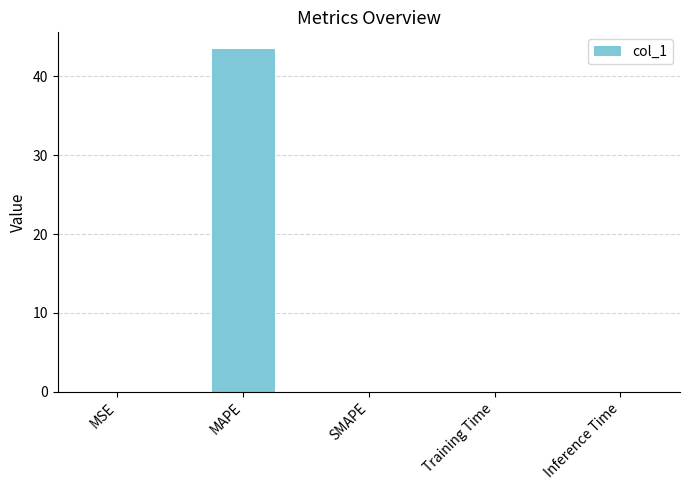

Is it true that the value at SMAPE is 0.0?

True